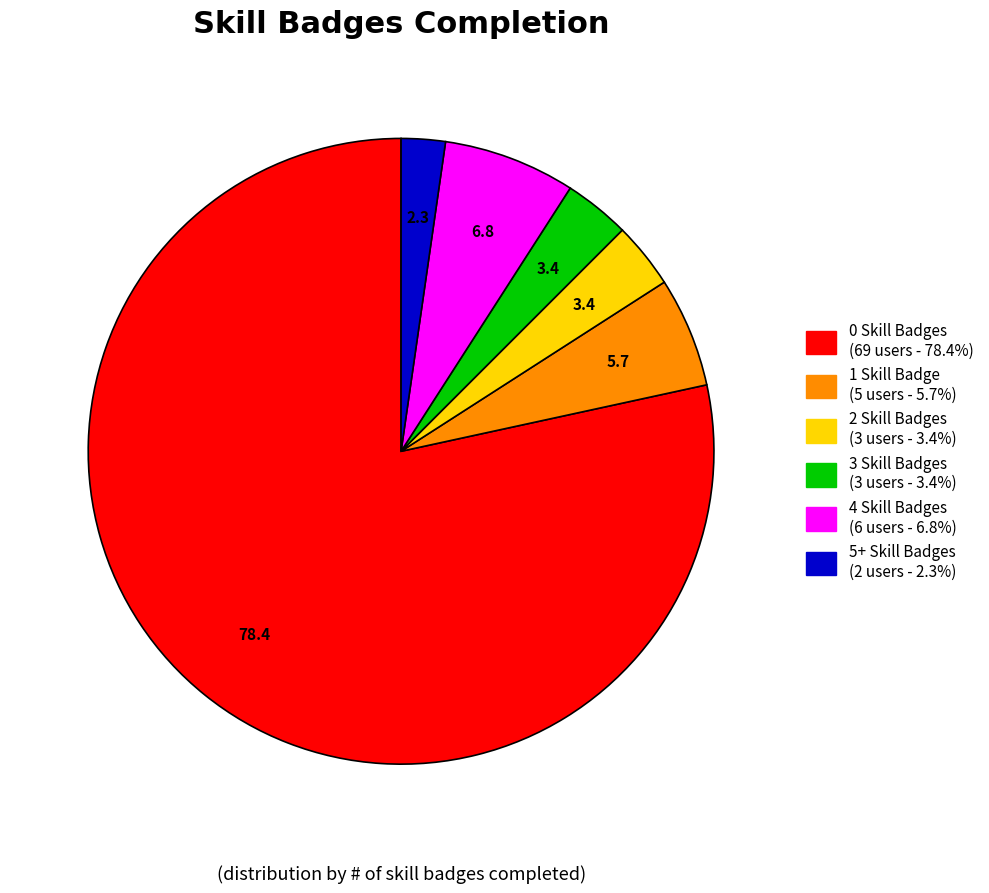

What is the majority slice?

0 Skill Badges